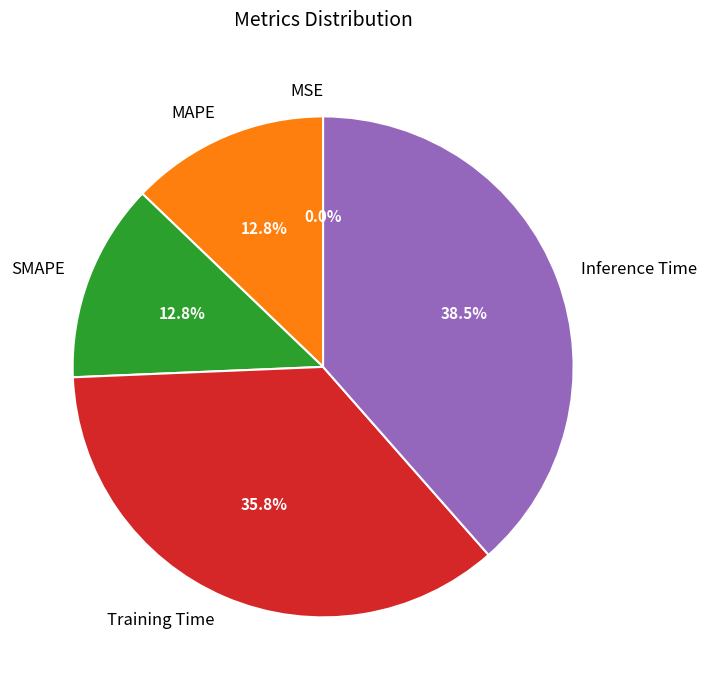

Which has a higher value, MAPE or Training Time?

Training Time